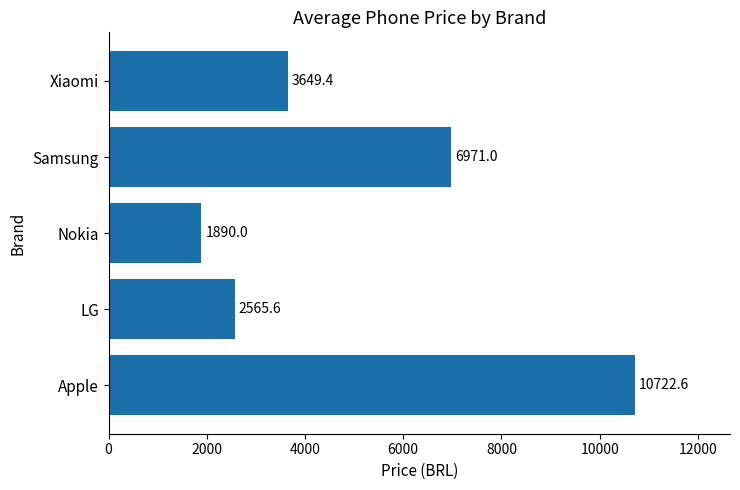

The value at Xiaomi is 6367.6. True or false?

False